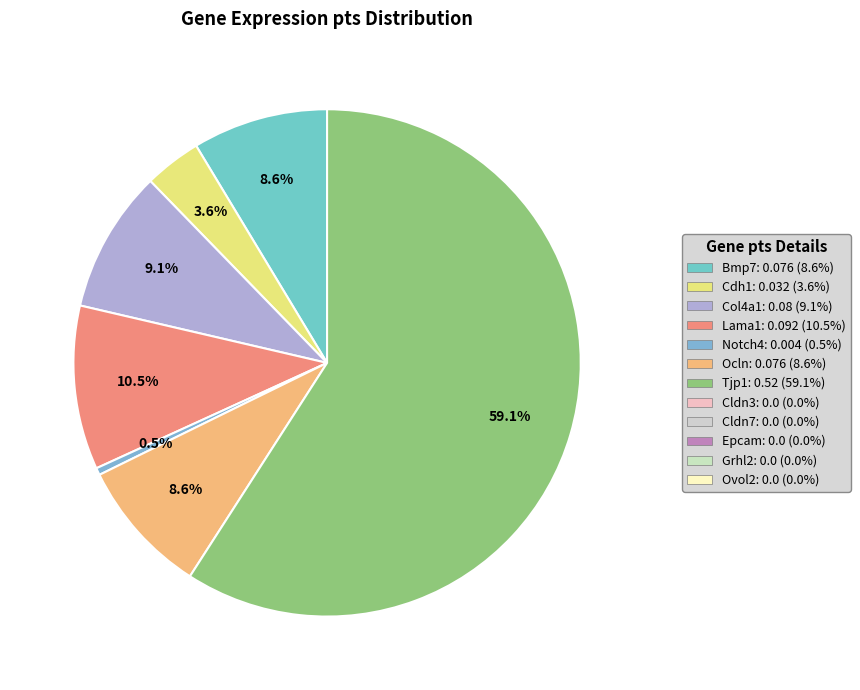

How many segments does this pie chart have?

7